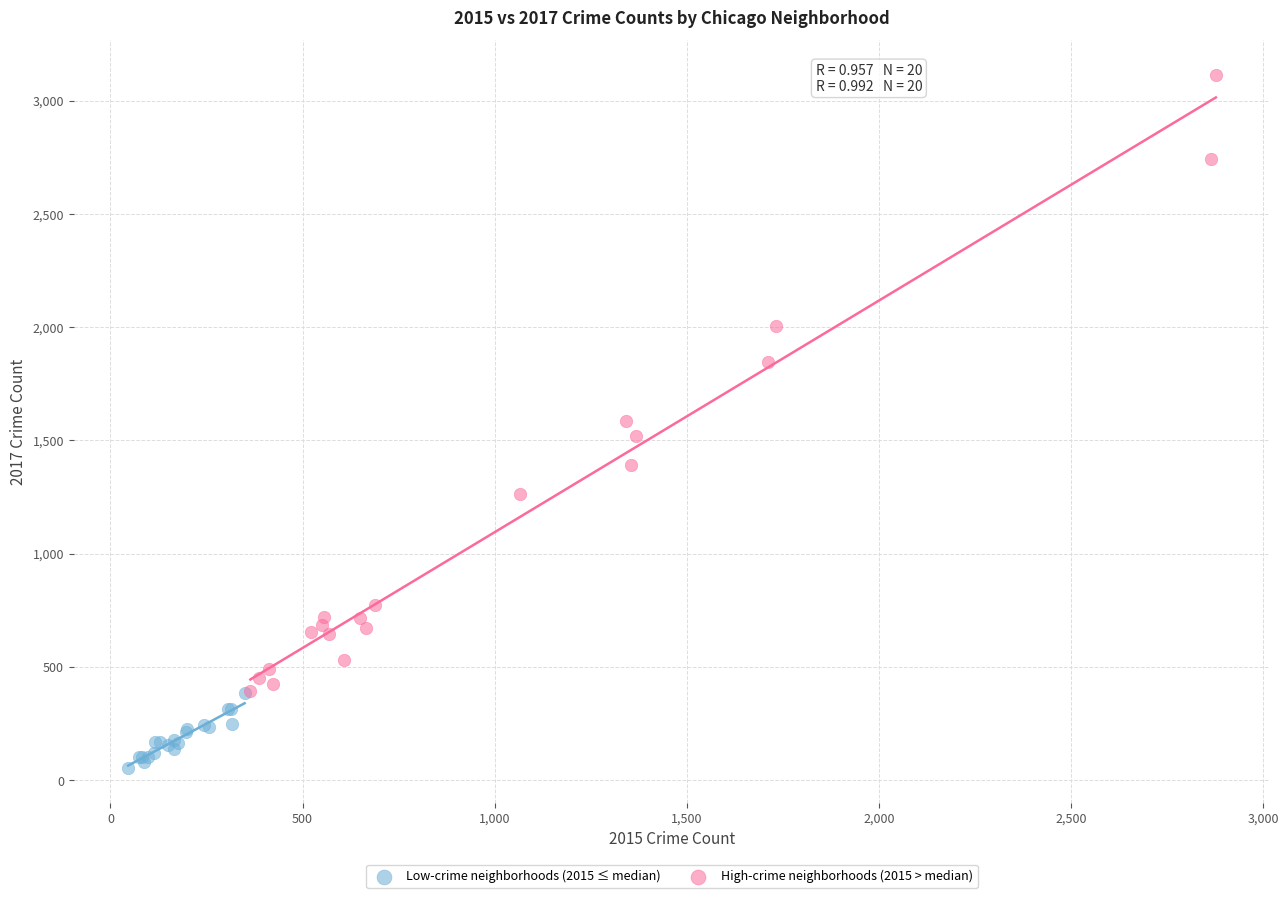

Which series has the widest spread of Y values?

High-crime neighborhoods (2015 > median)